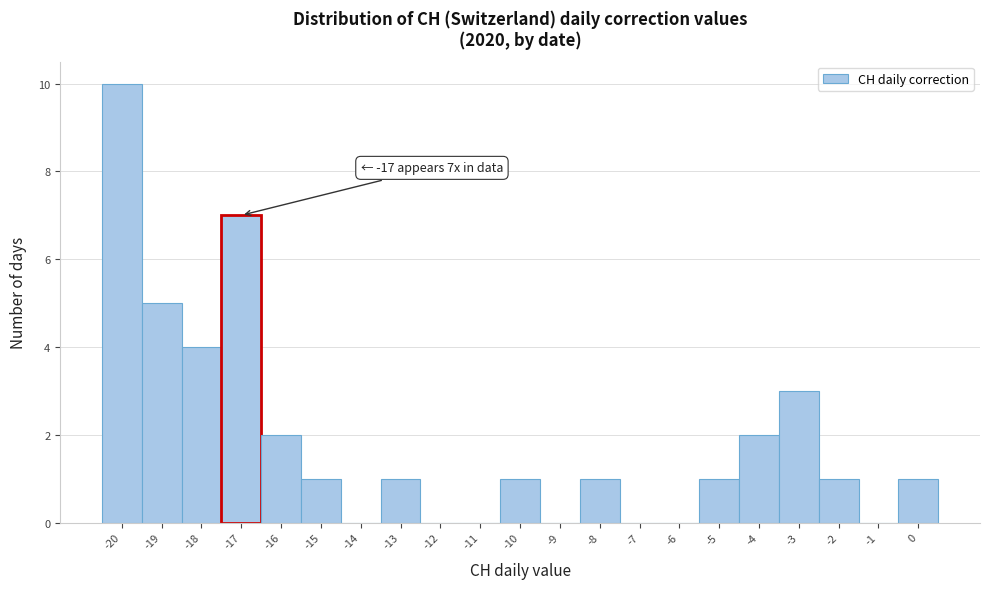

Which range on the x-axis has the tallest bar?

-20.5 to -19.5